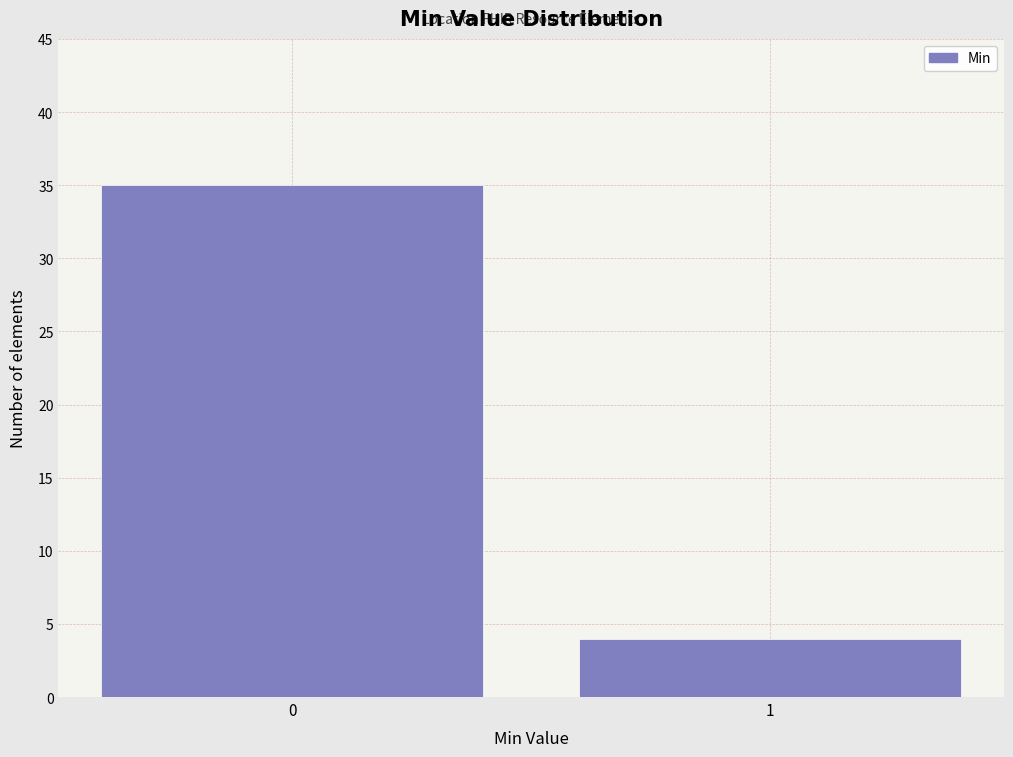

Reading left to right, what are all the values shown in this chart?

35	4